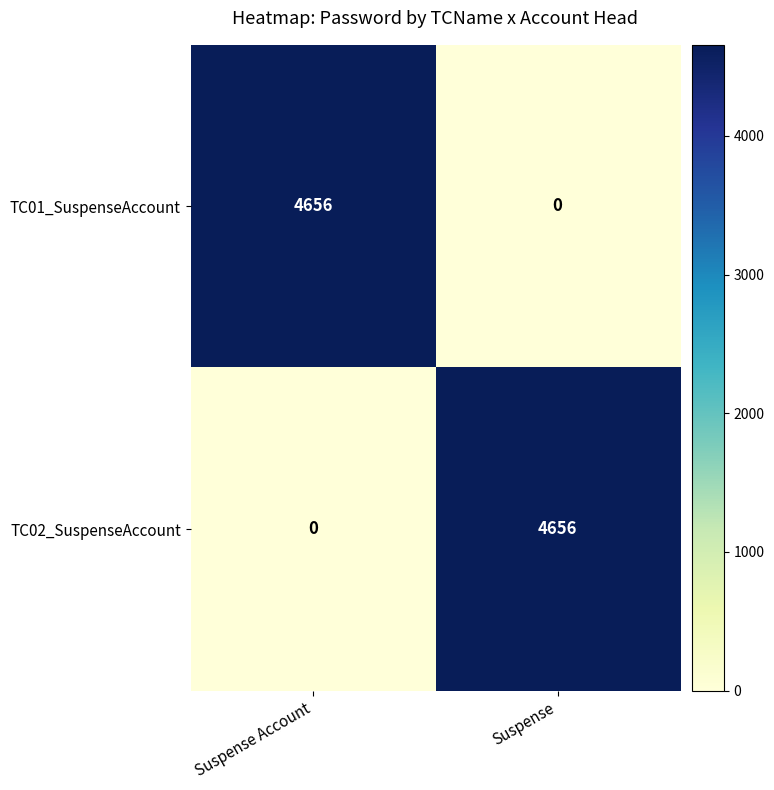

What is the spread (max minus min) of values at Suspense?

4656